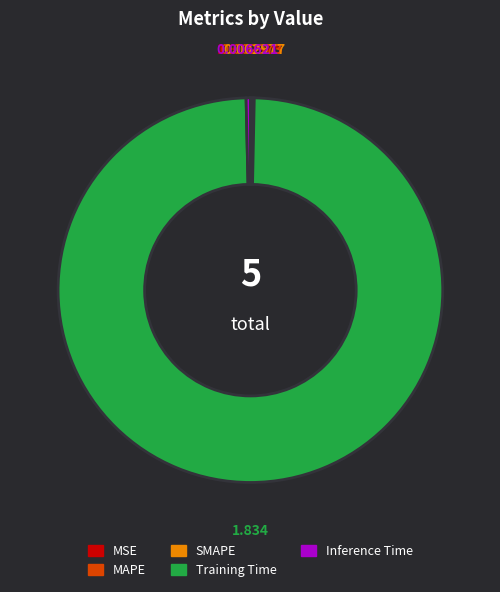

What is the majority slice?

Training Time